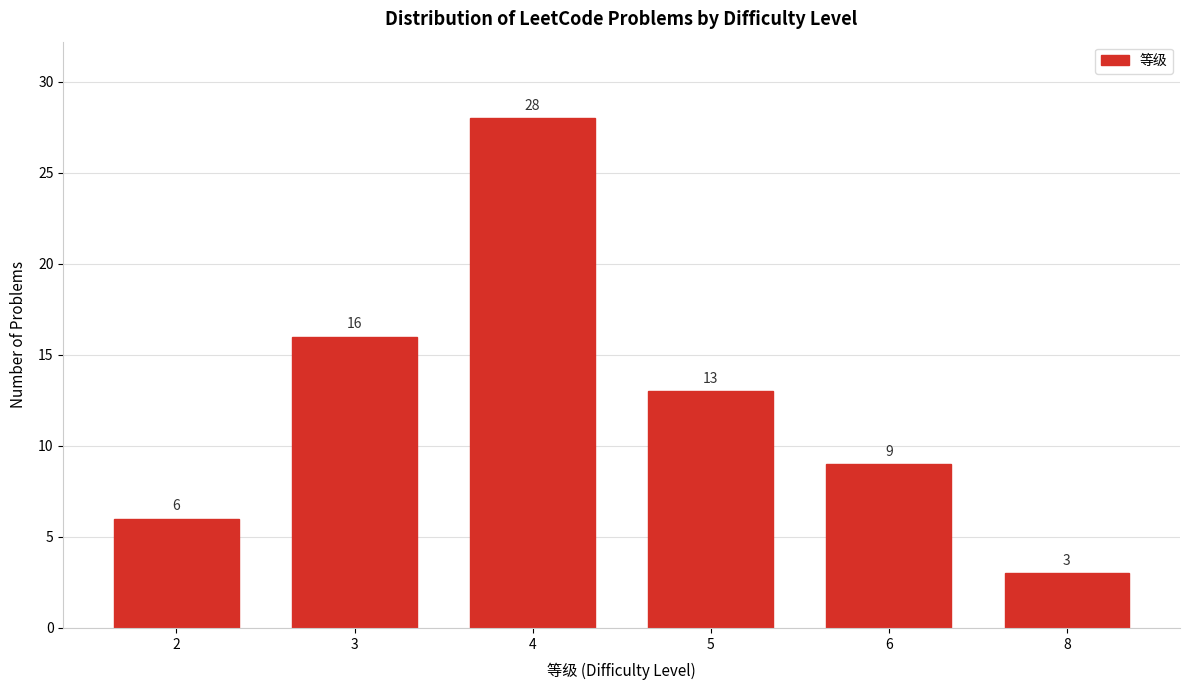

Reading right to left, extract all data points from this chart.

8=3	6=9	5=13	4=28	3=16	2=6